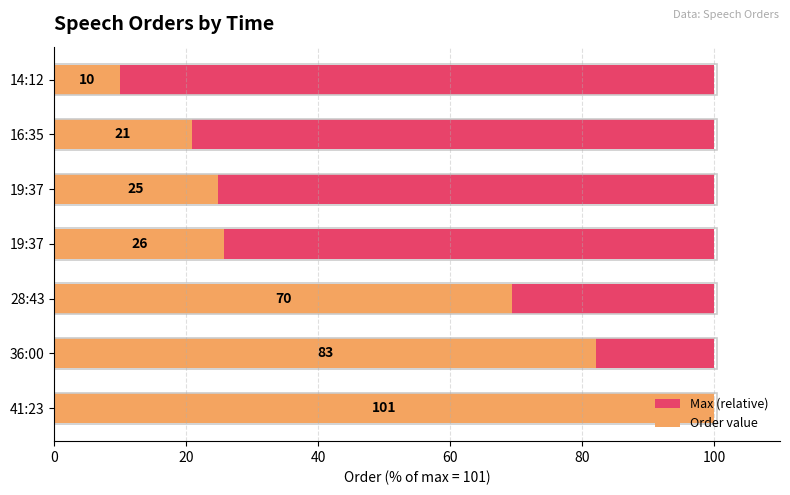

What is the minimum value for Order value?

9.9